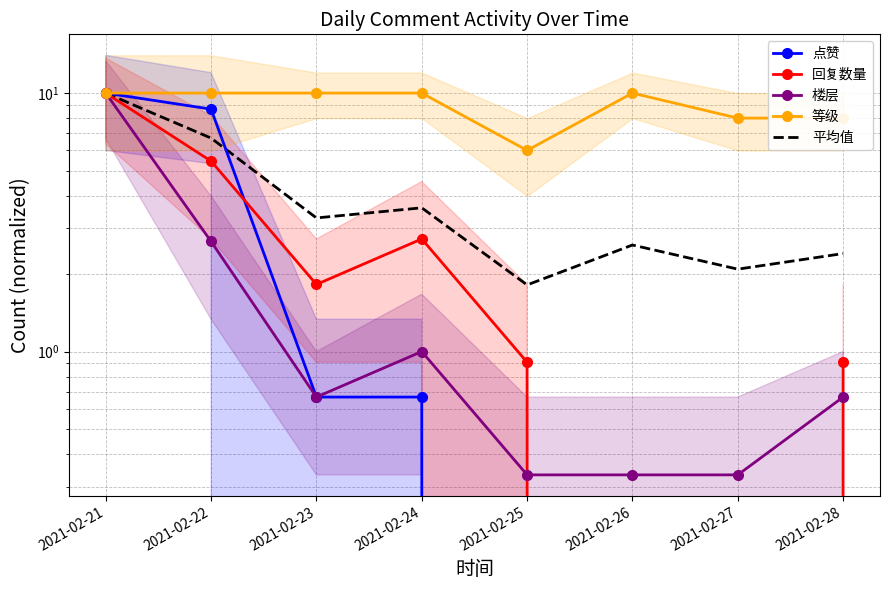

What value does the 楼层 series have at 2021-02-23?

0.7